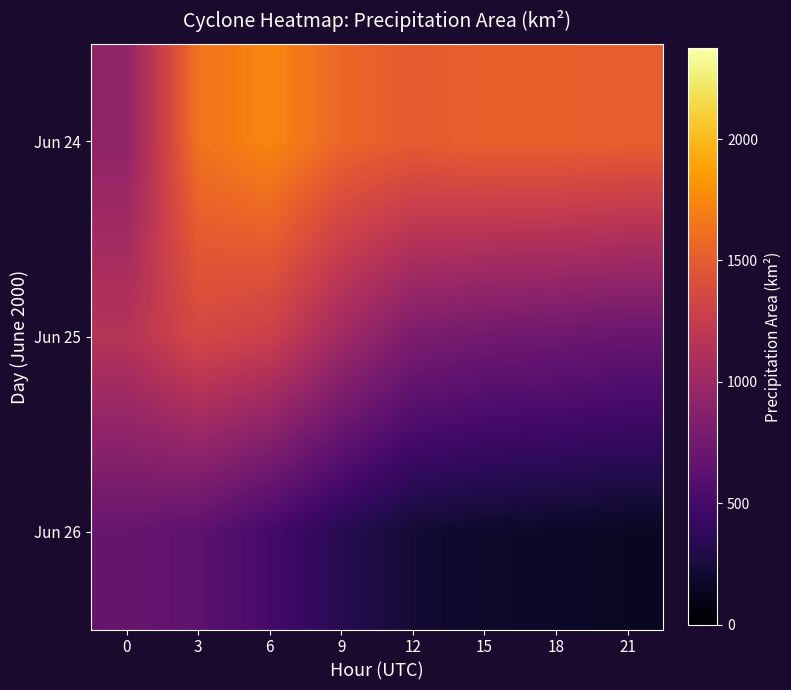

Rank the series by their maximum value, from highest to lowest.

Jun 24, Jun 25, Jun 26